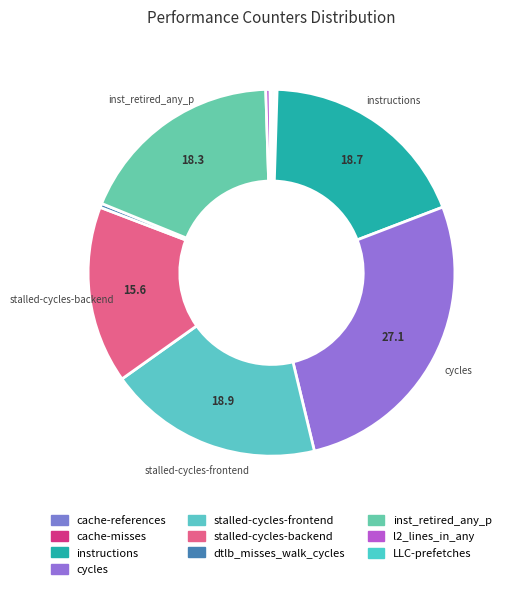

How many segments does this pie chart have?

10